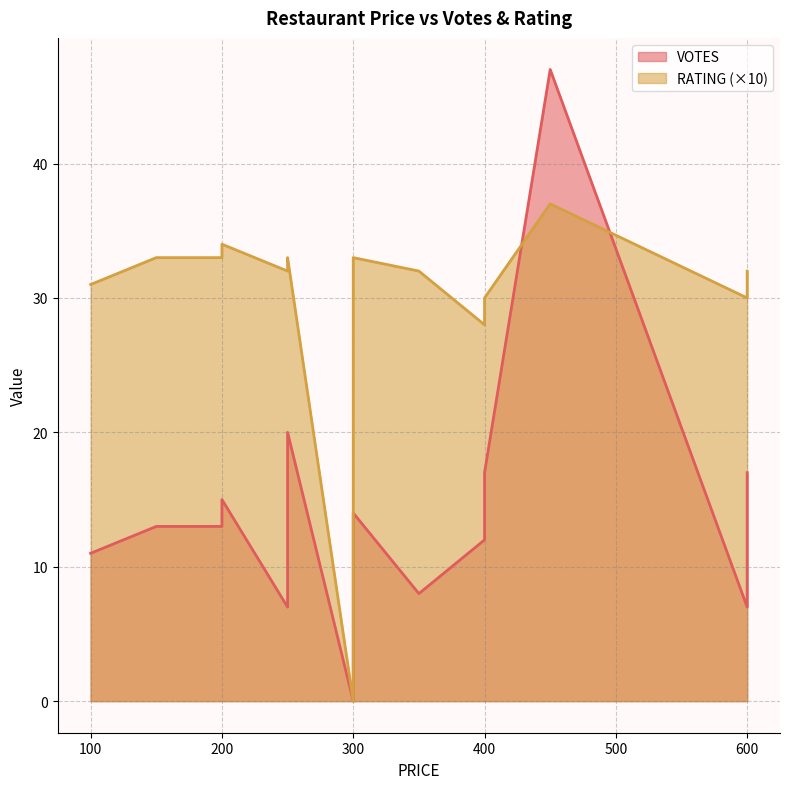

What is the value of the VOTES point at the 3rd from the left?

15.0